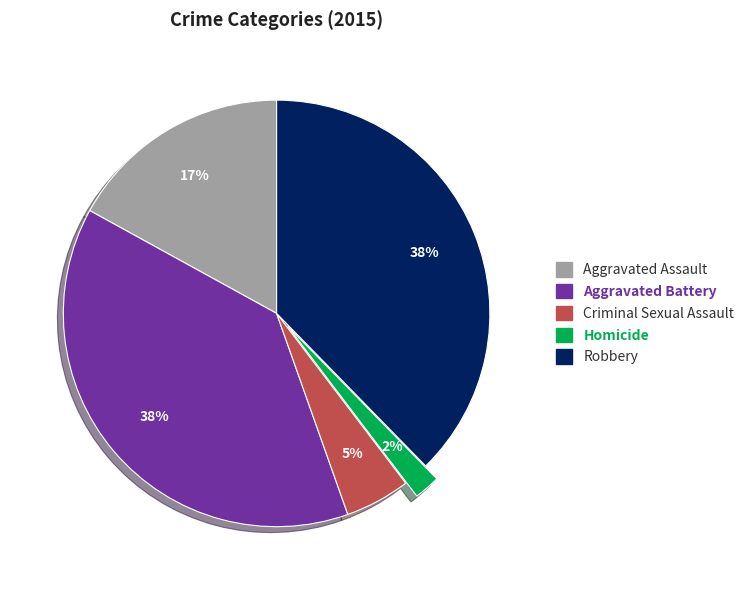

To the nearest percent, what percentage of the pie is Aggravated Battery?

38%